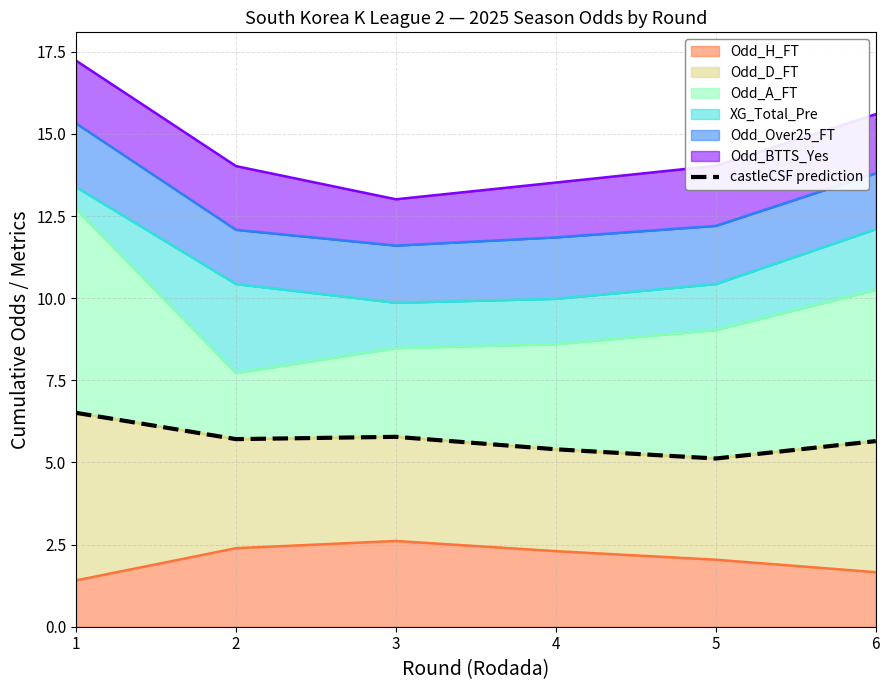

Does the chart display data point markers on the line(s)?

No